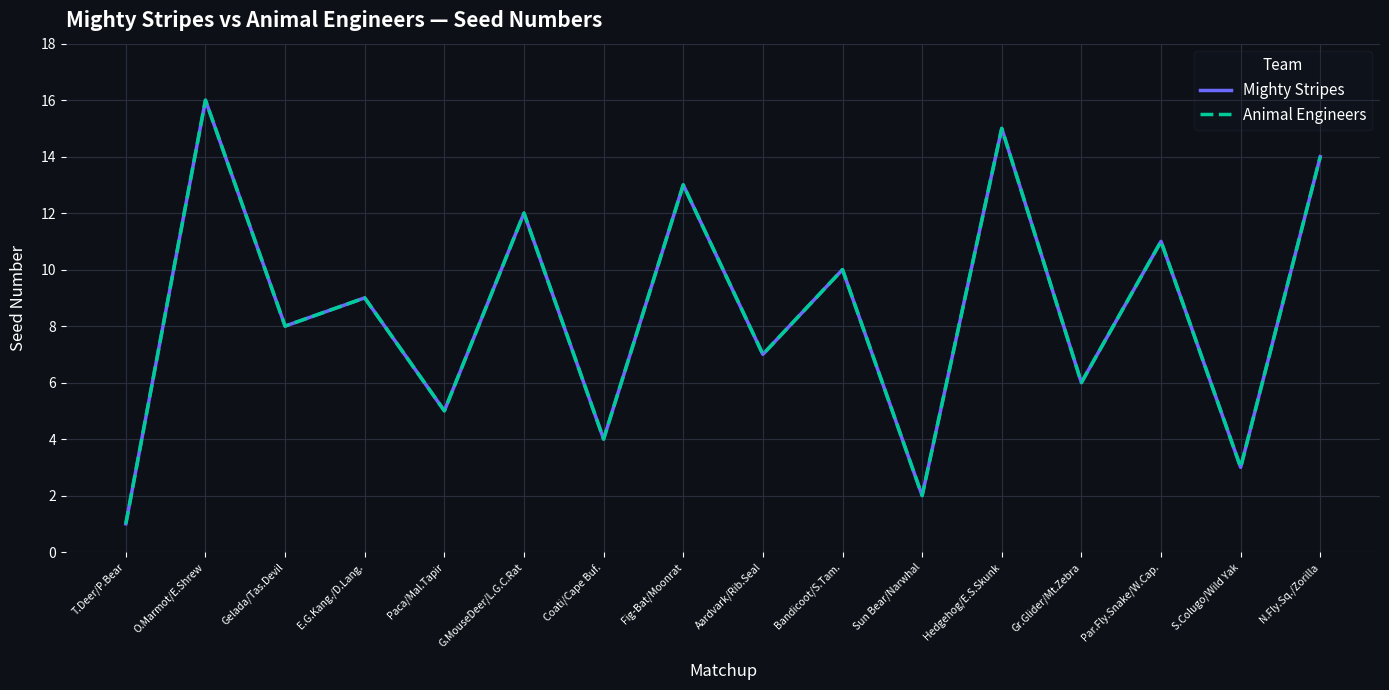

Is this an area chart (filled region under the line)?

No